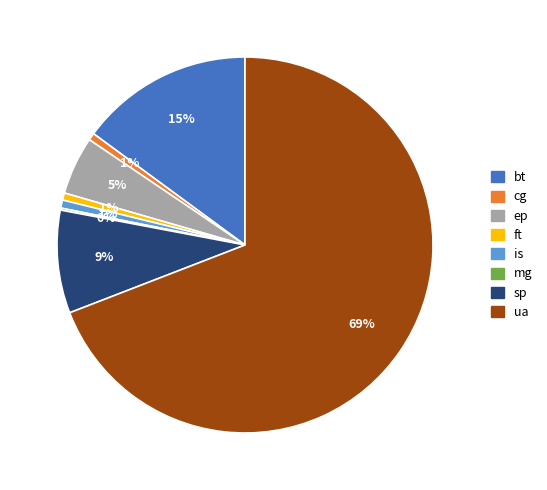

Is it true that cg is 11% of the pie?

False